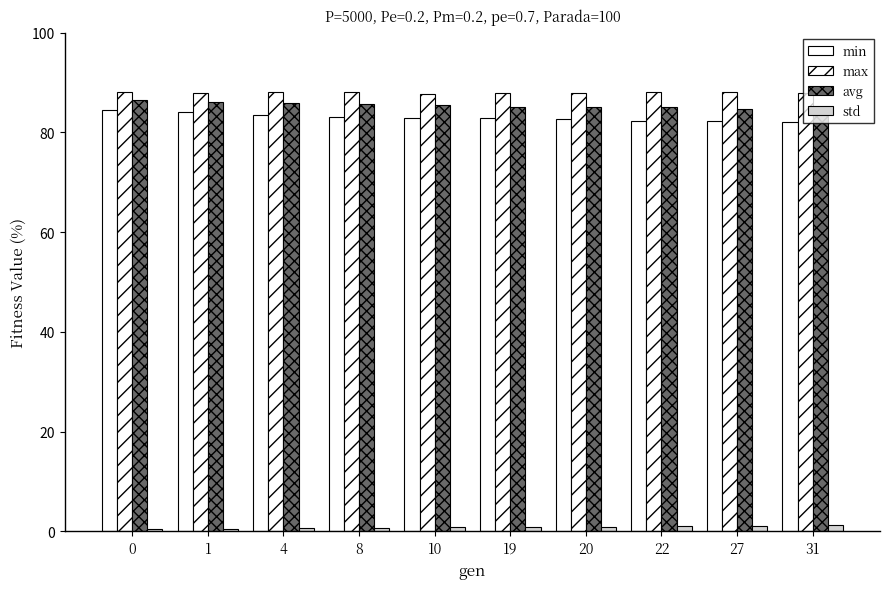

Where is max nearest to the value 87?

10